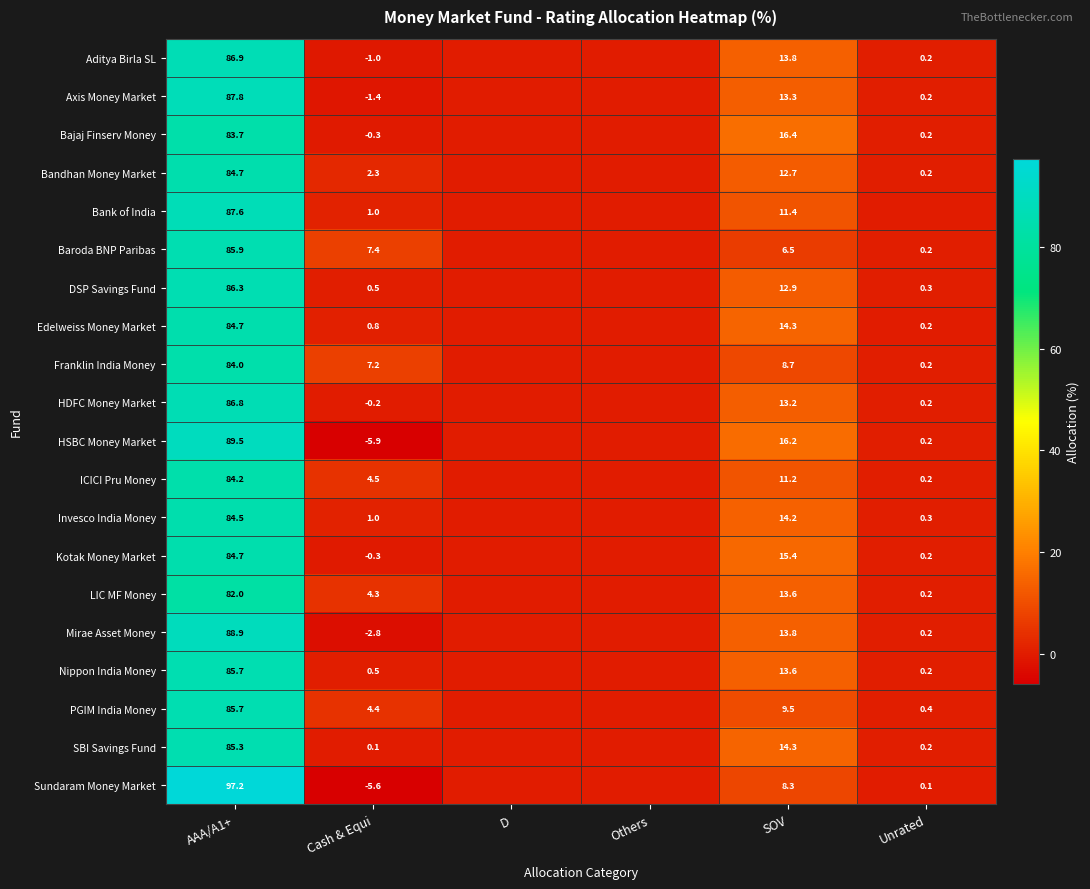

Which label corresponds to the smallest value in the chart?

Cash & Equi